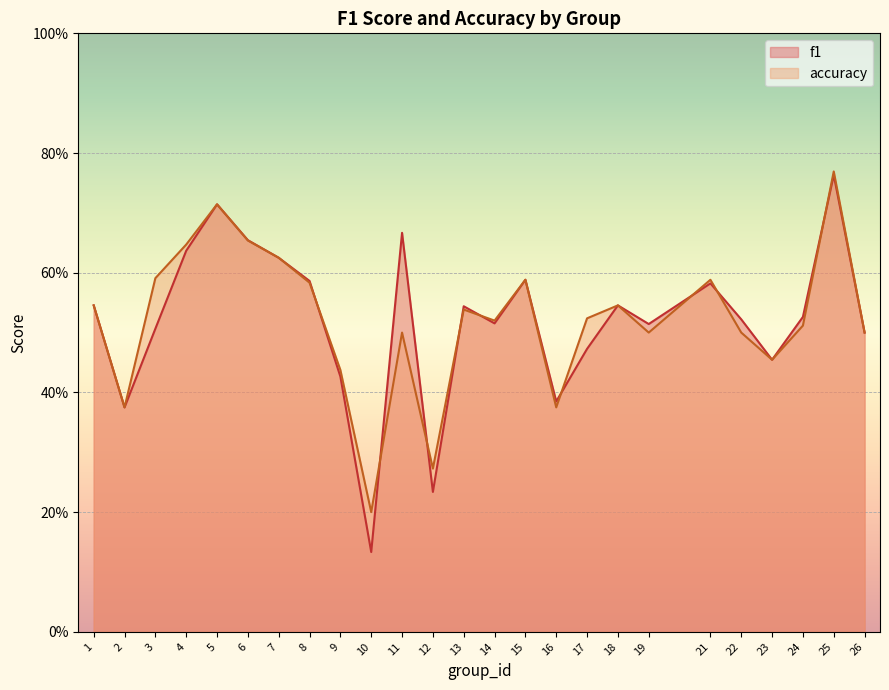

True or false: accuracy has more than 2 interior local peaks.

True